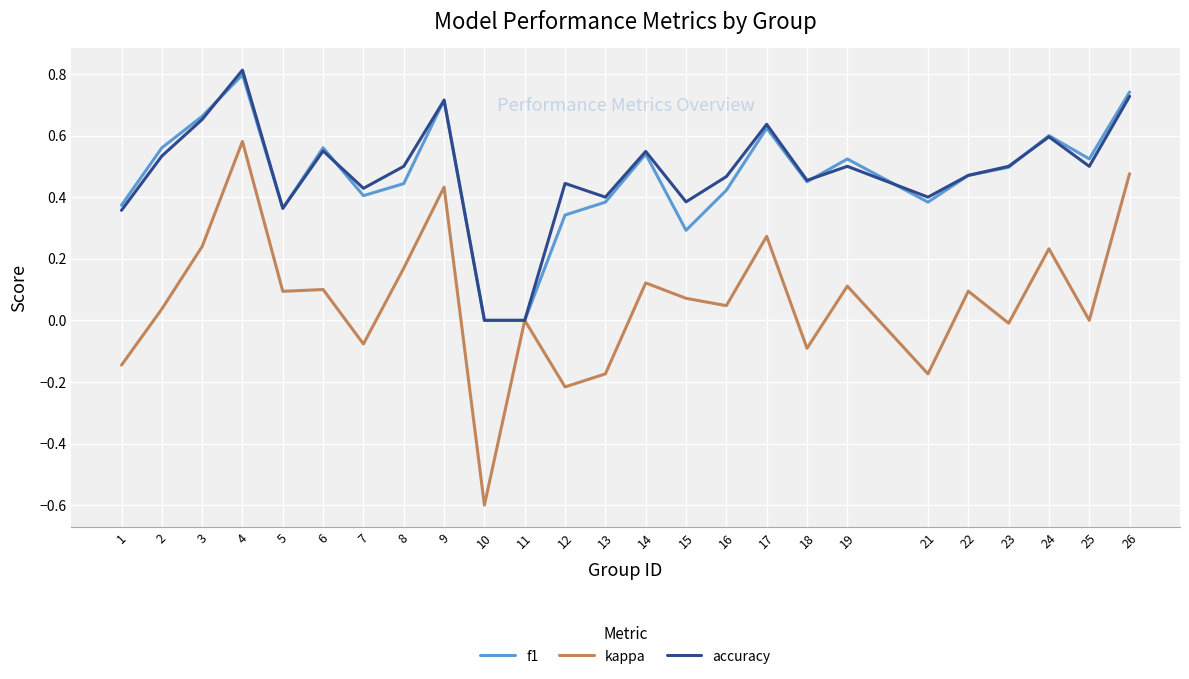

At which category is the sum across all series the highest?

4